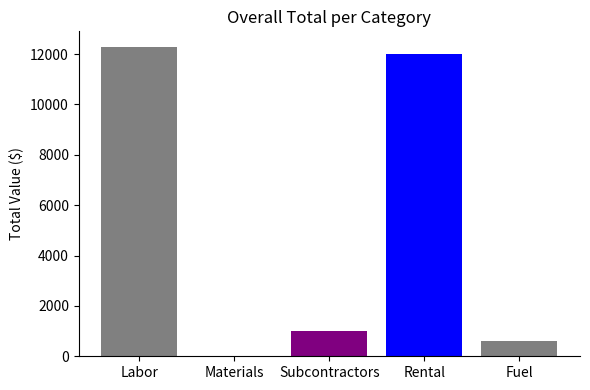

What is the difference between the values at Fuel and Materials?

600